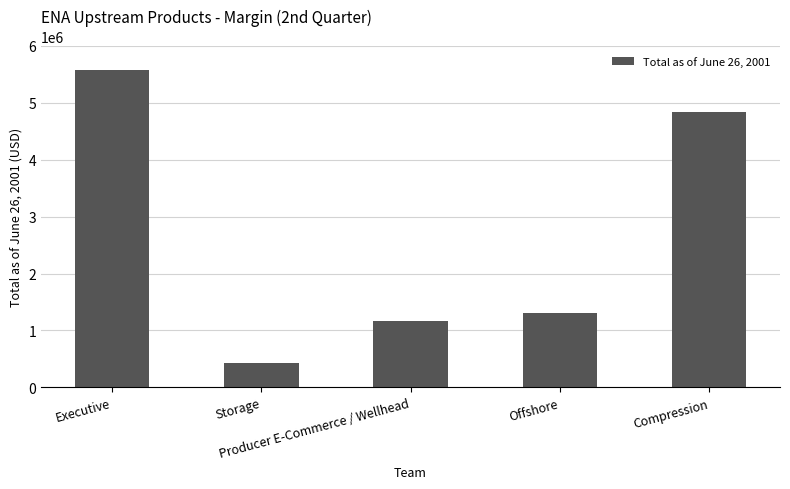

True or false: the data shows 4830750 at Compression.

True